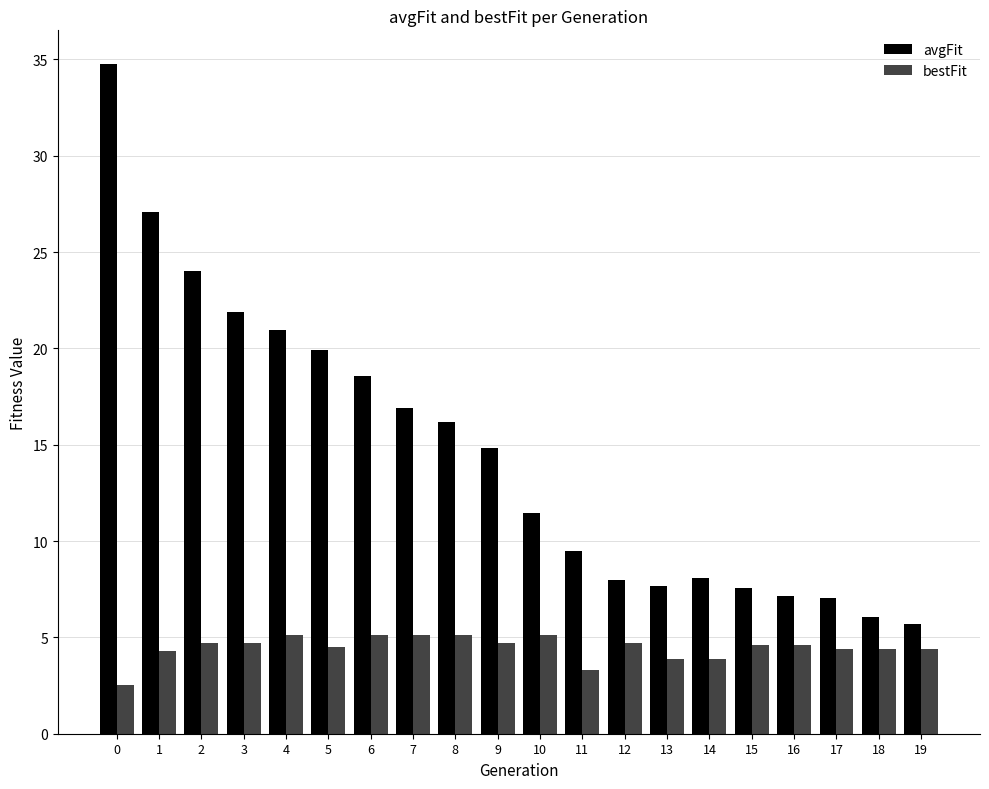

What is the difference between the highest and lowest values at 11?

6.2